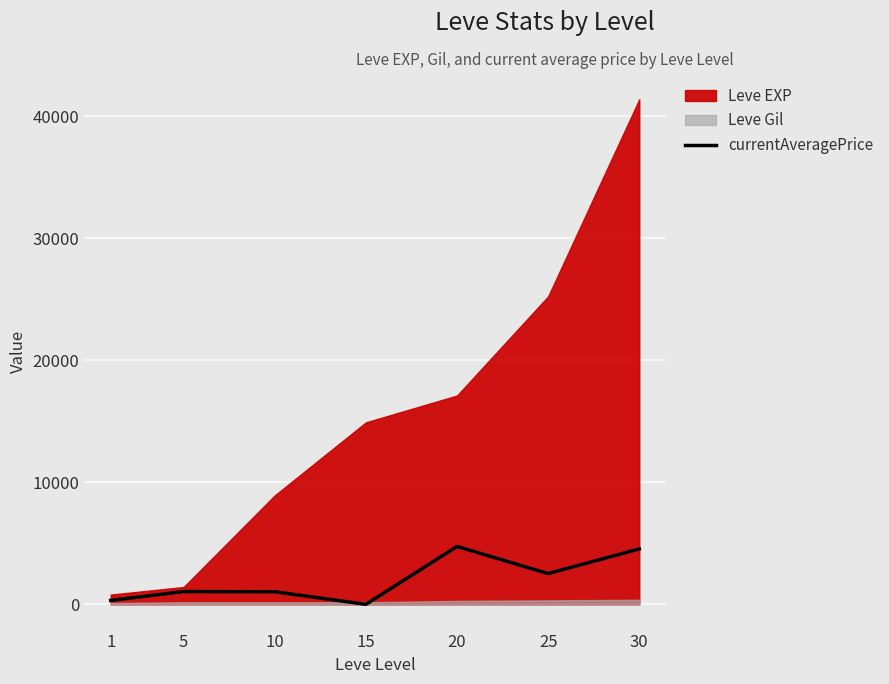

What is the highest value of the currentAveragePrice series?

4746.3